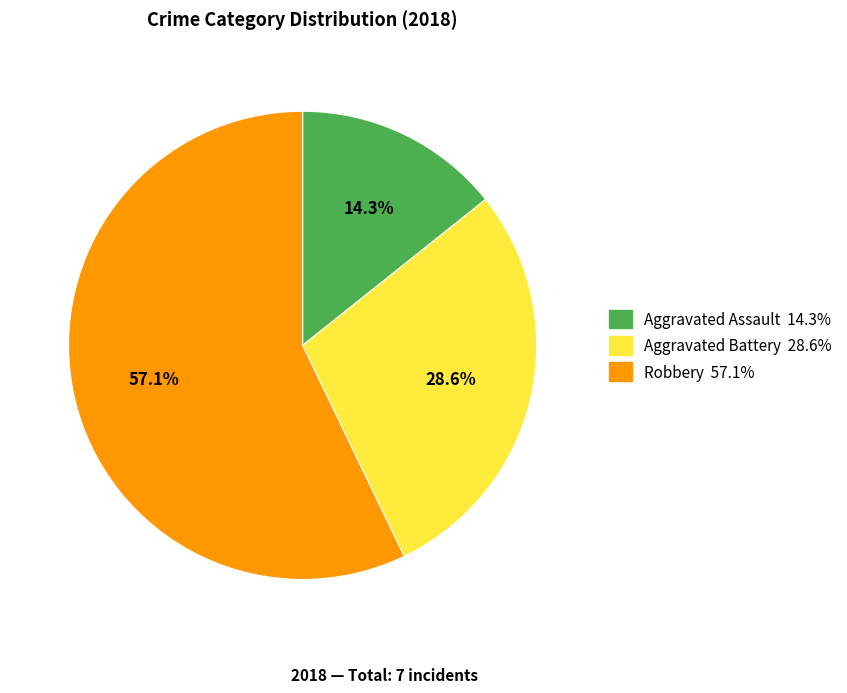

Do Aggravated Battery and Aggravated Assault together represent more than half of the pie?

No